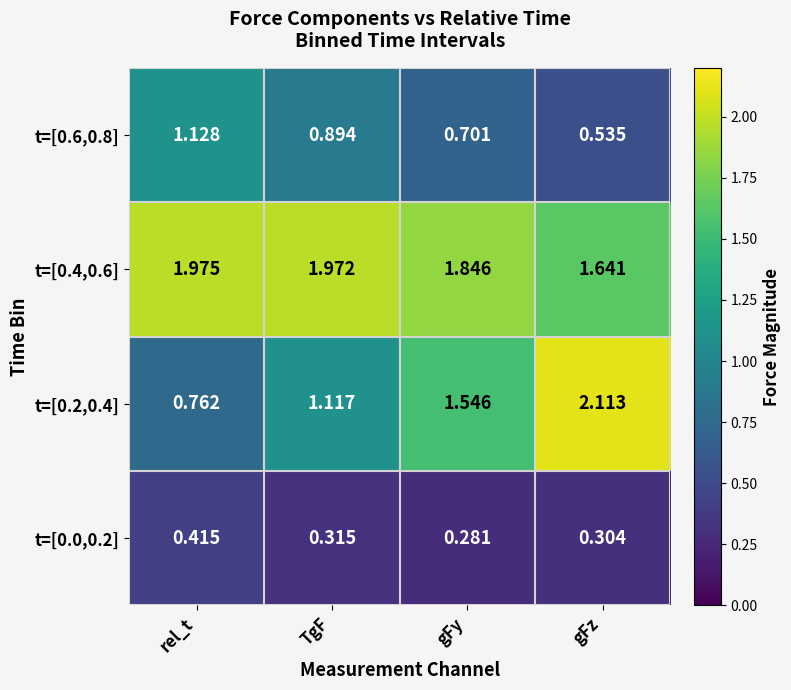

Where is t=[0.4,0.6] nearest to the value 1?

gFz